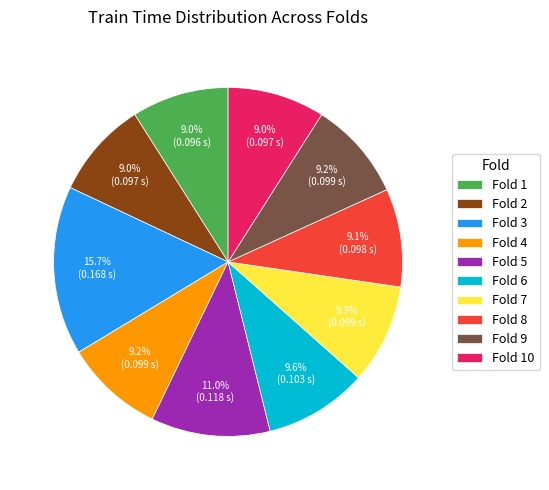

What percentage is the Fold 6 slice, to the nearest percent?

10%